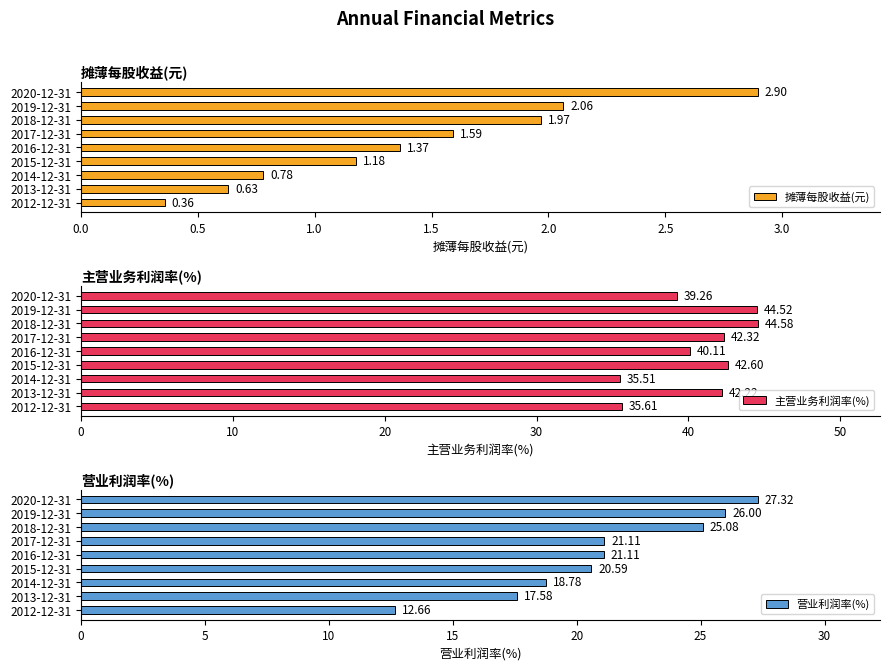

Is it true that 营业利润率(%) equals 25.1 at 2018-12-31?

True